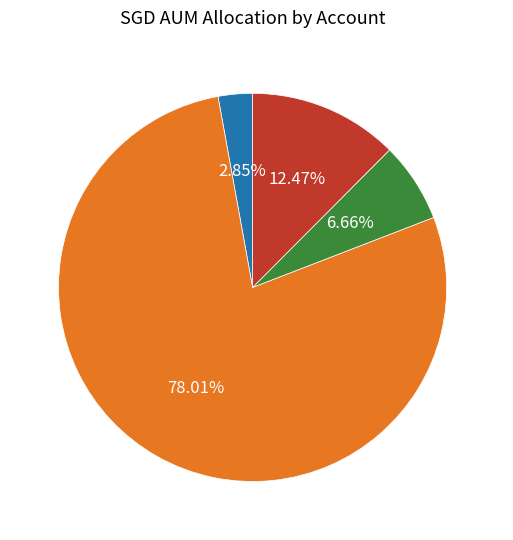

To the nearest percent, what percentage of the pie is SIA?

12%